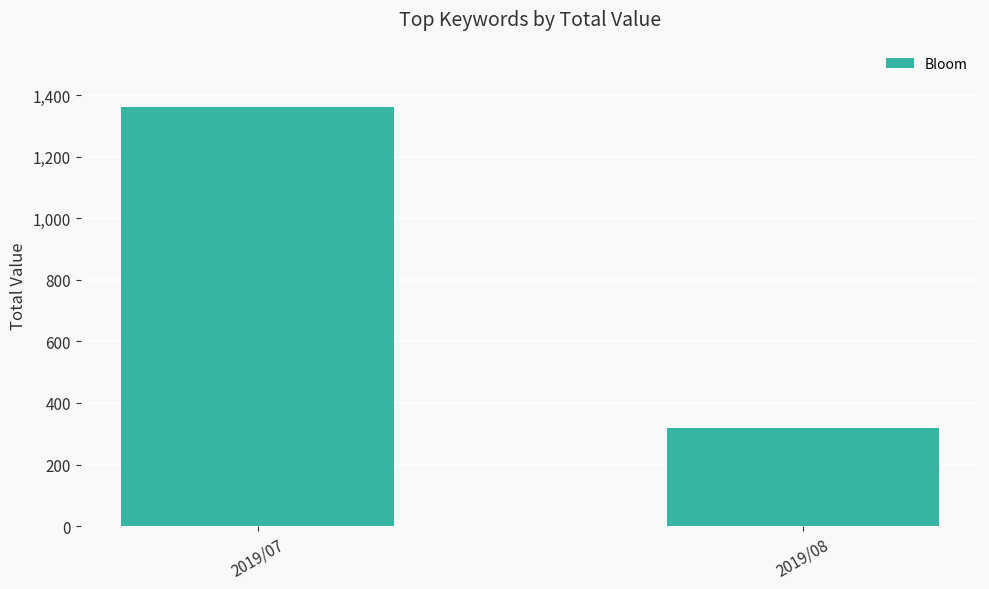

What is the sum of all values?

1681